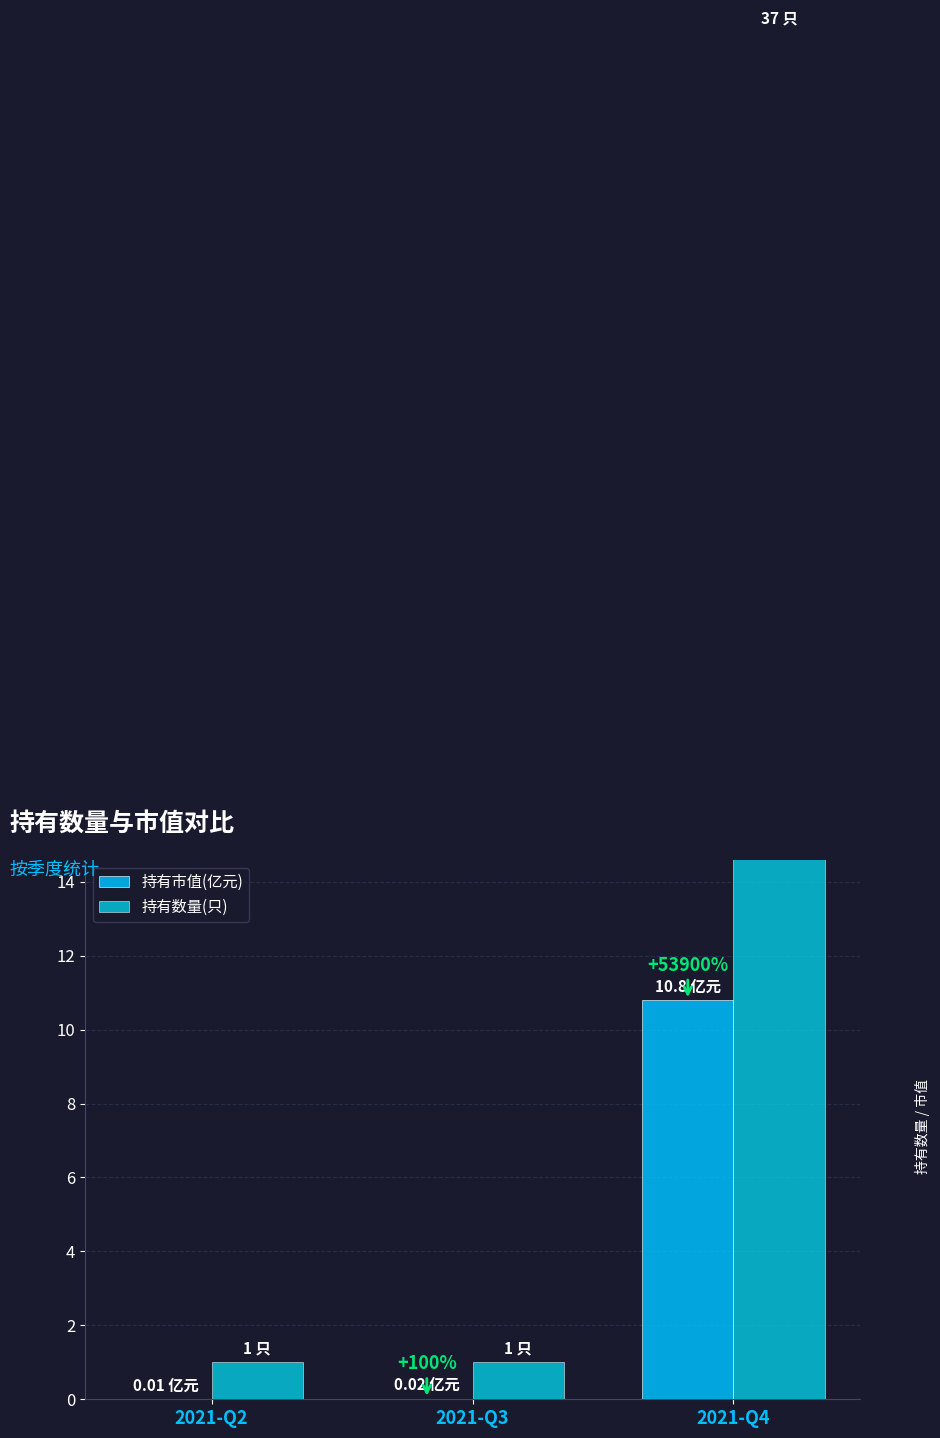

Which series changed the most between 2021-Q3 and 2021-Q4?

持有数量(只)